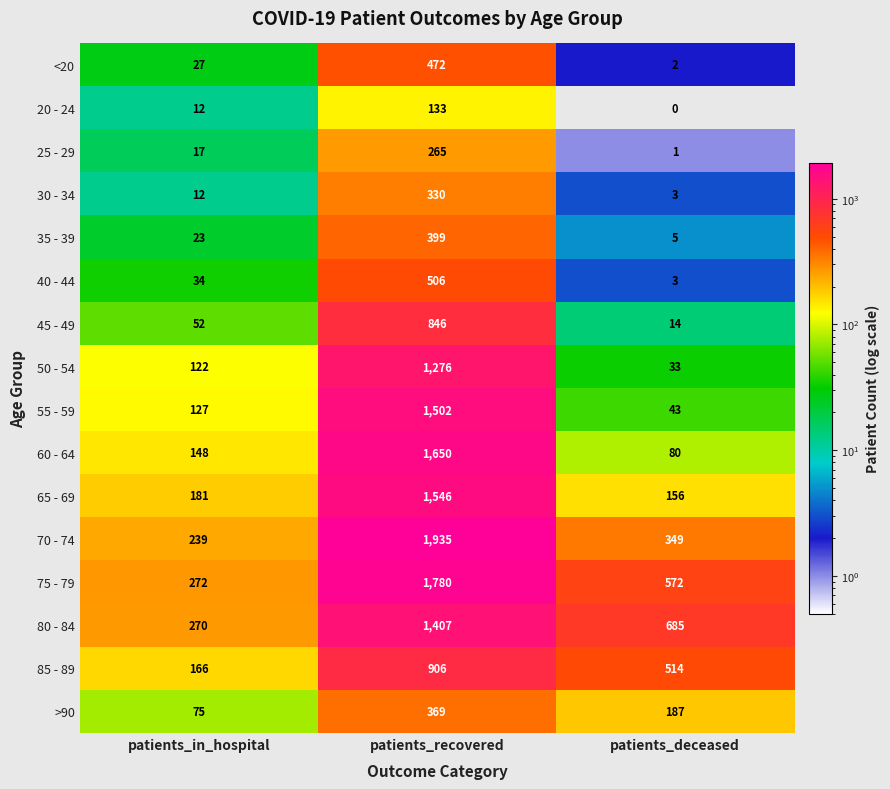

Rank the categories by 70 - 74 value from lowest to highest.

patients_in_hospital, patients_deceased, patients_recovered